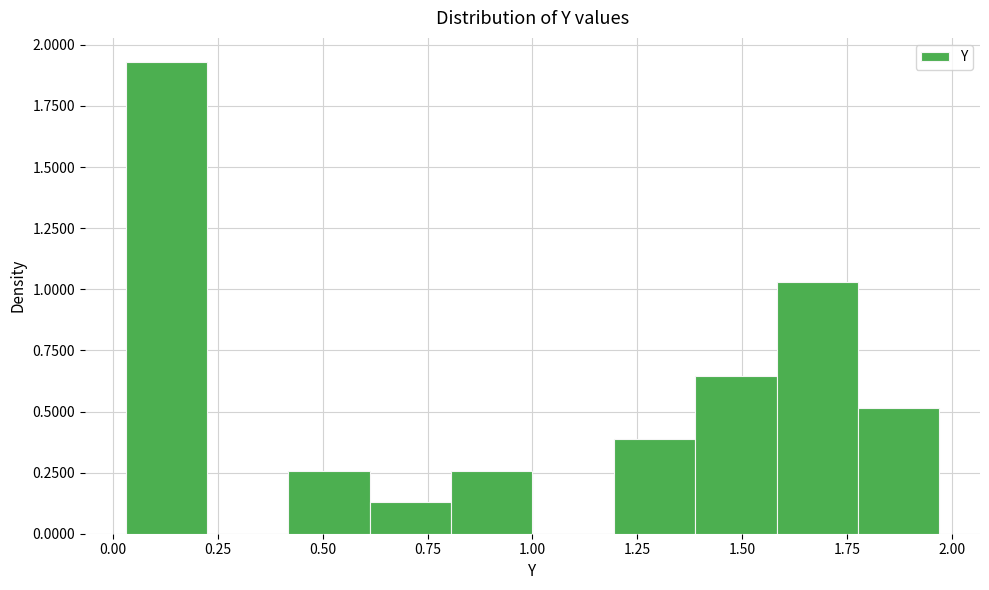

Around what value on the x-axis is the tallest bar? Give the approximate position of its centre, as read against the axis.

0.15